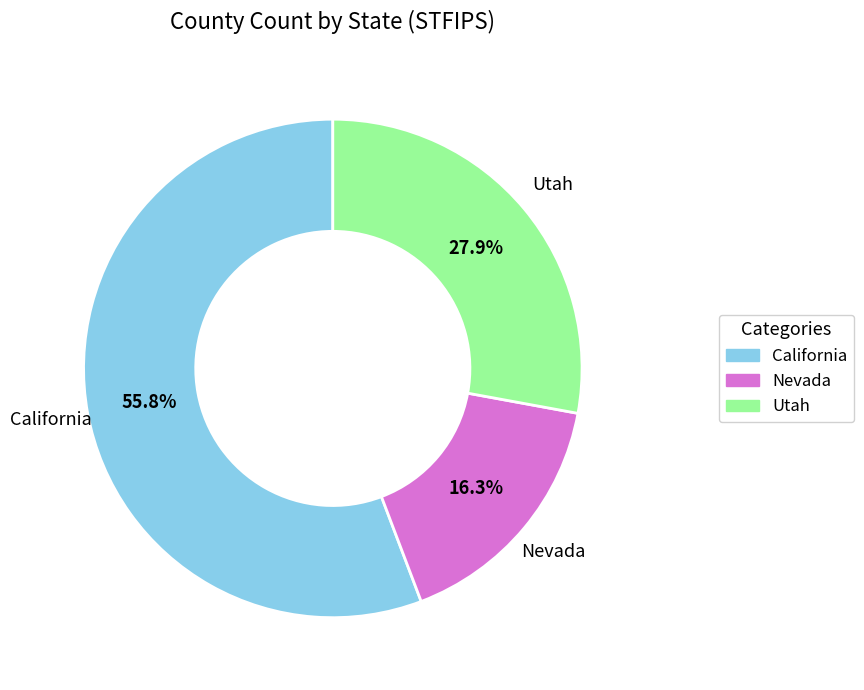

Between Nevada and Utah, which is larger?

Utah